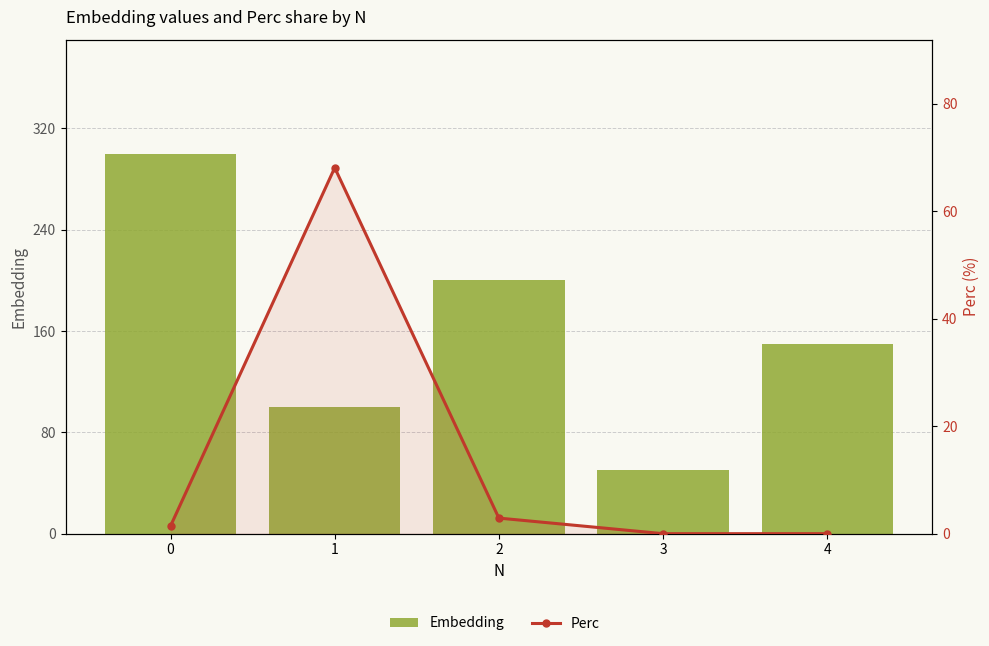

How many groups of bars are there?

5